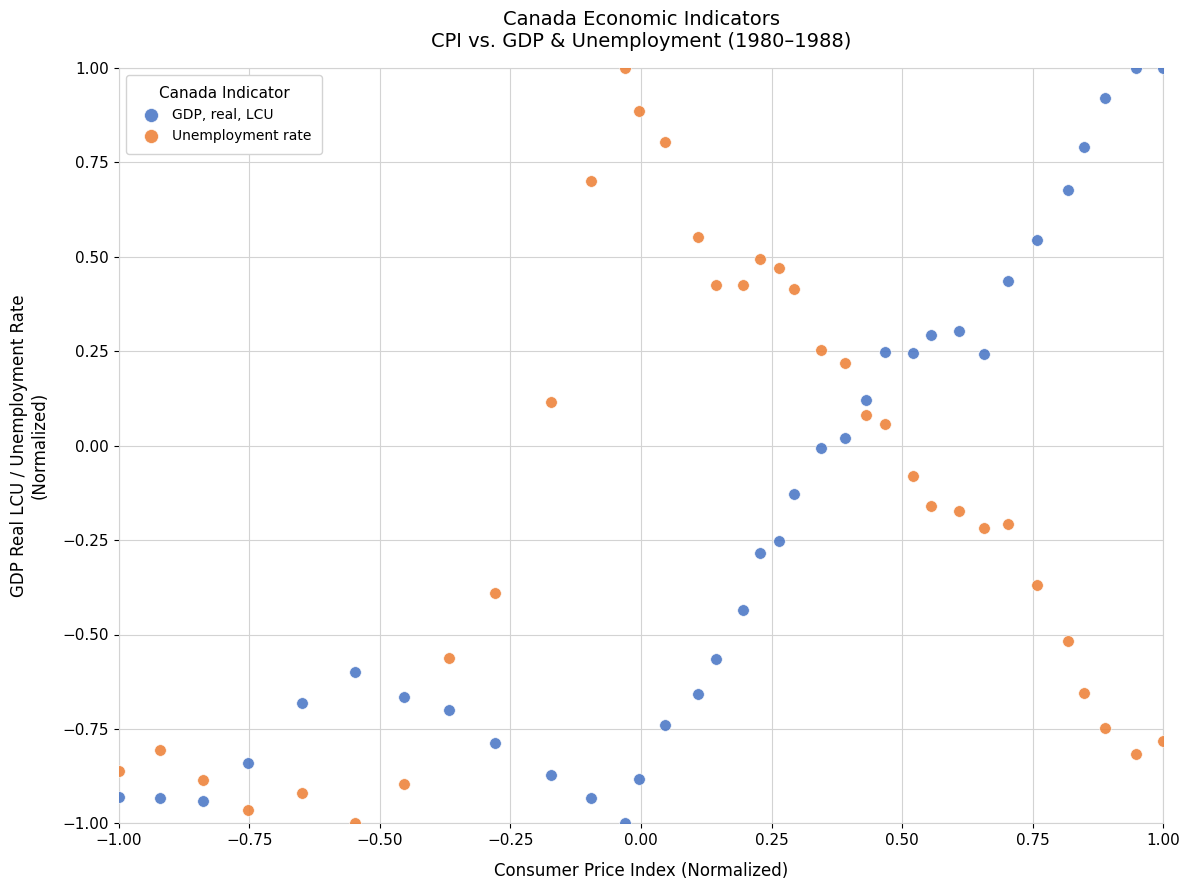

What is the X range (max minus min) for the scatter plot?

2.0